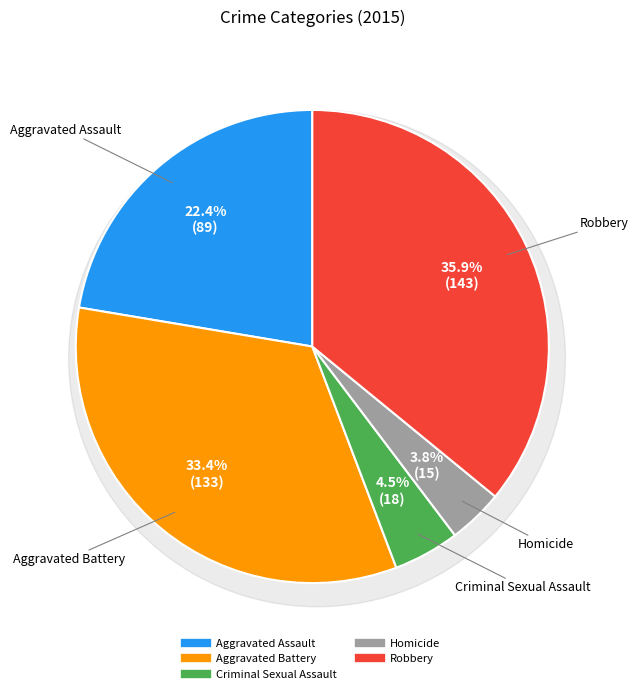

Is there any slice that represents more than half of the pie?

No